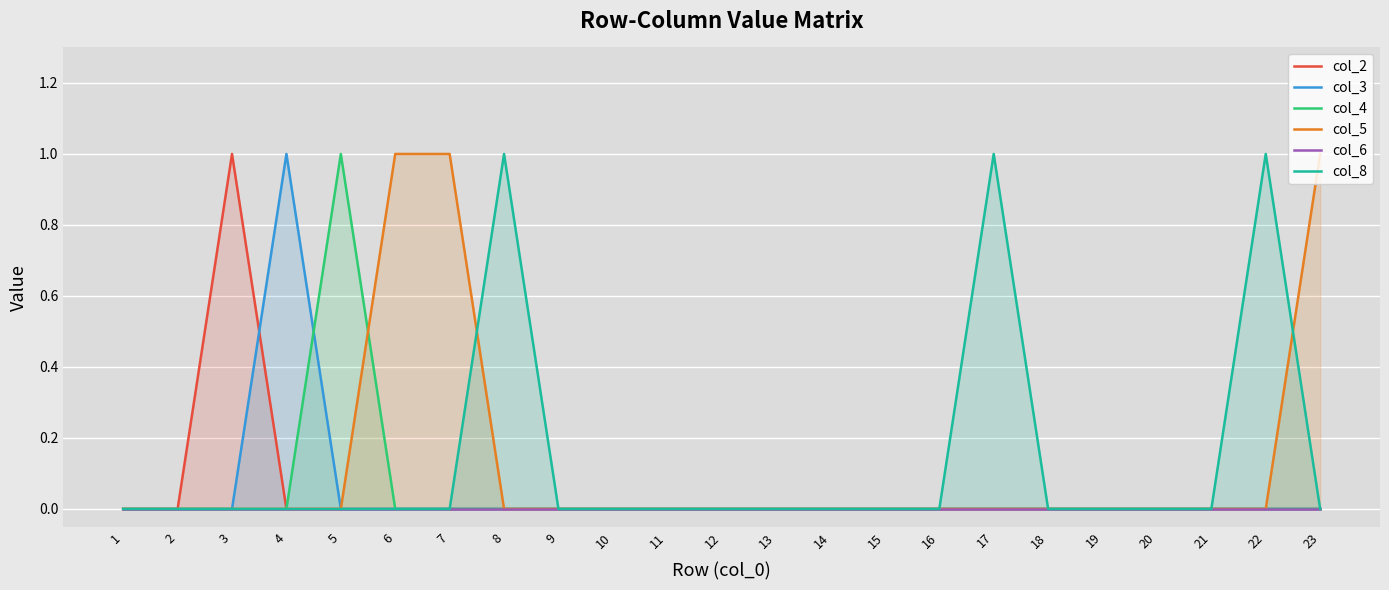

True or false: col_4 and col_6 intersect in this chart.

False